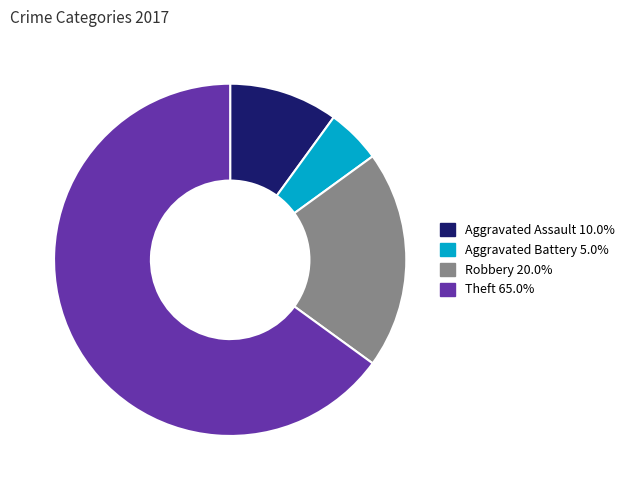

Which has a higher value, Aggravated Assault or Aggravated Battery?

Aggravated Assault